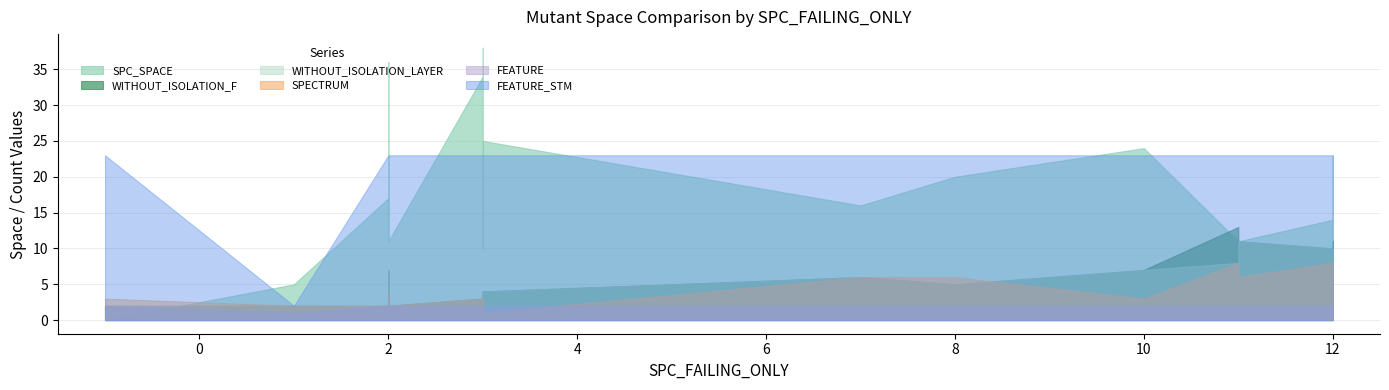

Count the SPECTRUM values in the range 2 to 6.

17